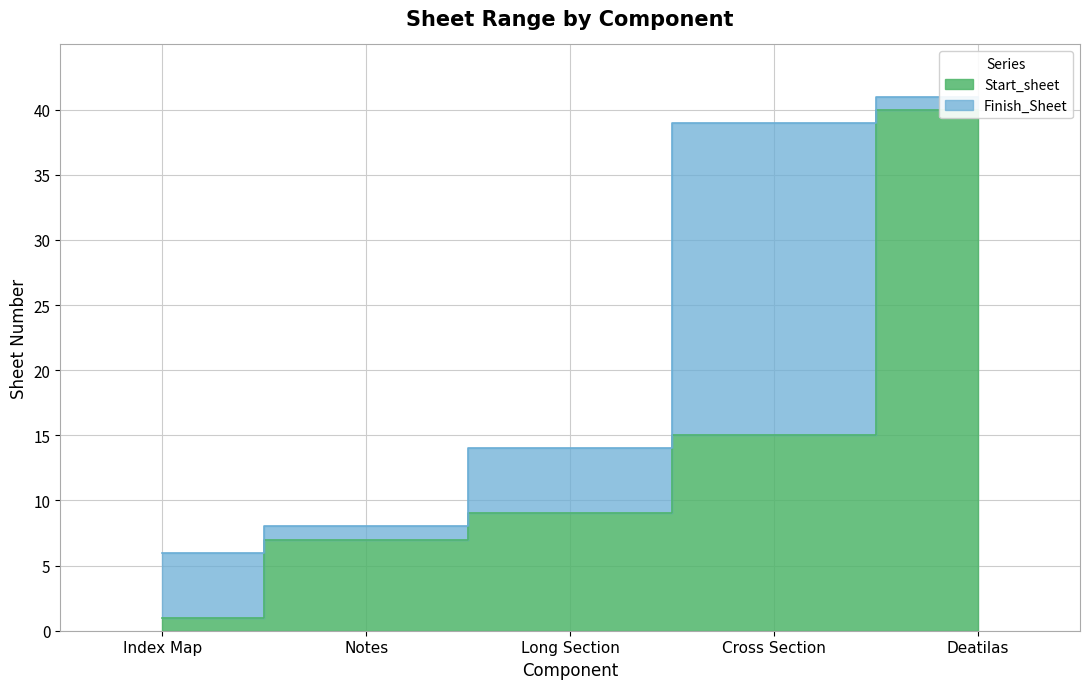

What is the label of the 1st point from the left?

Index Map